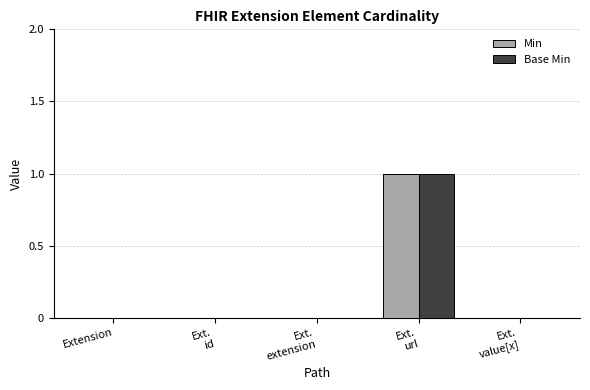

What are all the series names shown in the legend?

Min, Base Min